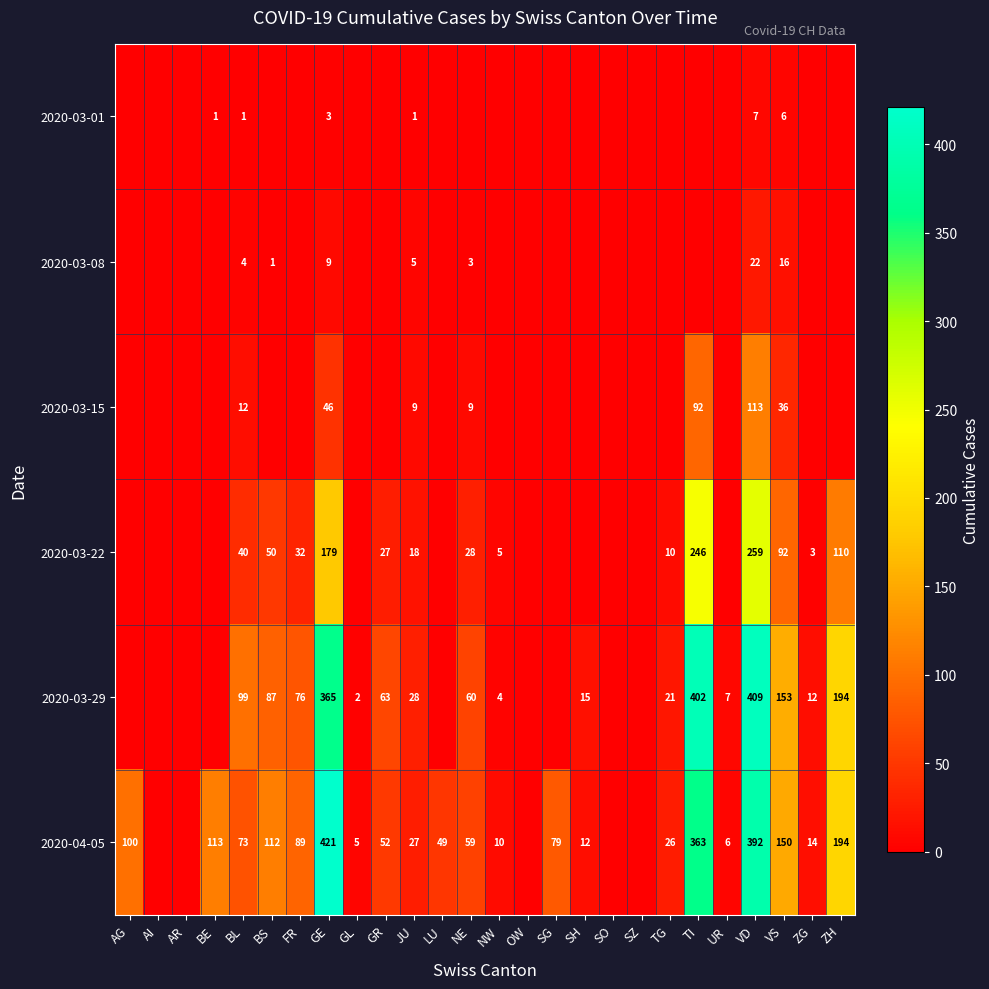

What is the difference between the 2020-03-29 values at ZG and UR?

5